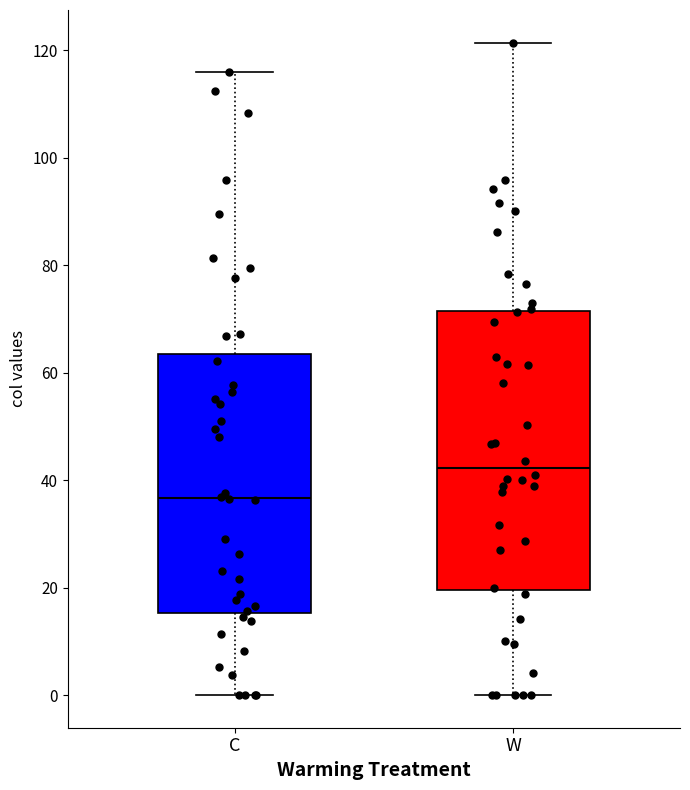

Which box has the highest median line?

W